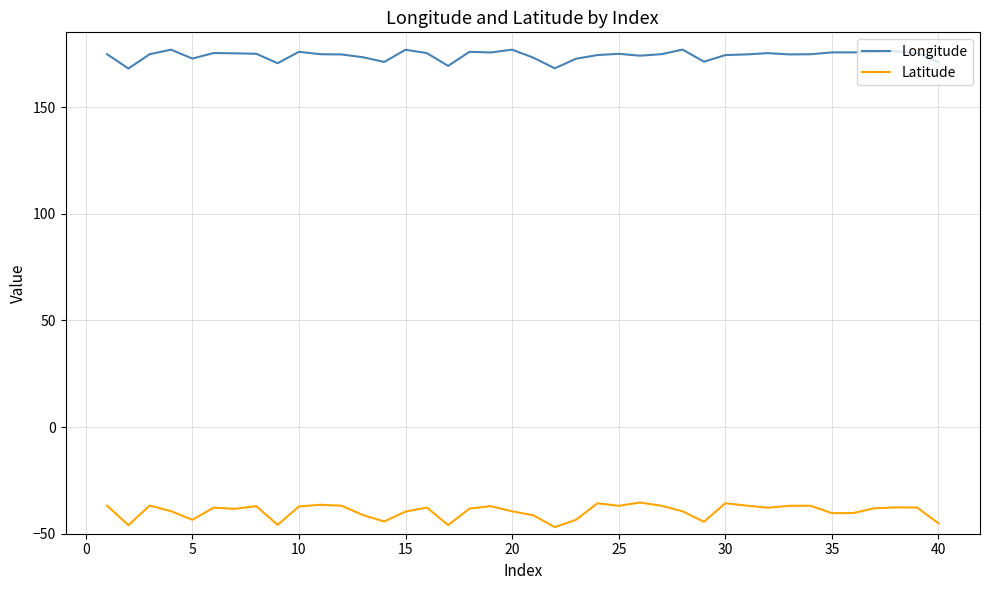

What is the maximum value for Latitude?

-35.4